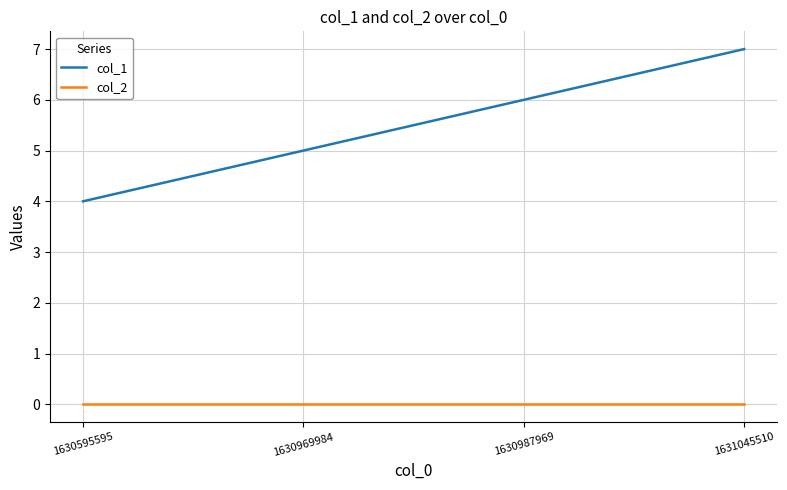

Which series has the widest spread of values?

col_1